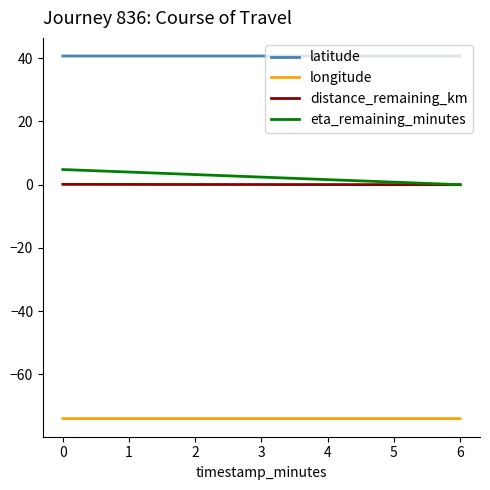

Is it true that distance_remaining_km equals 0.1 at 0?

True